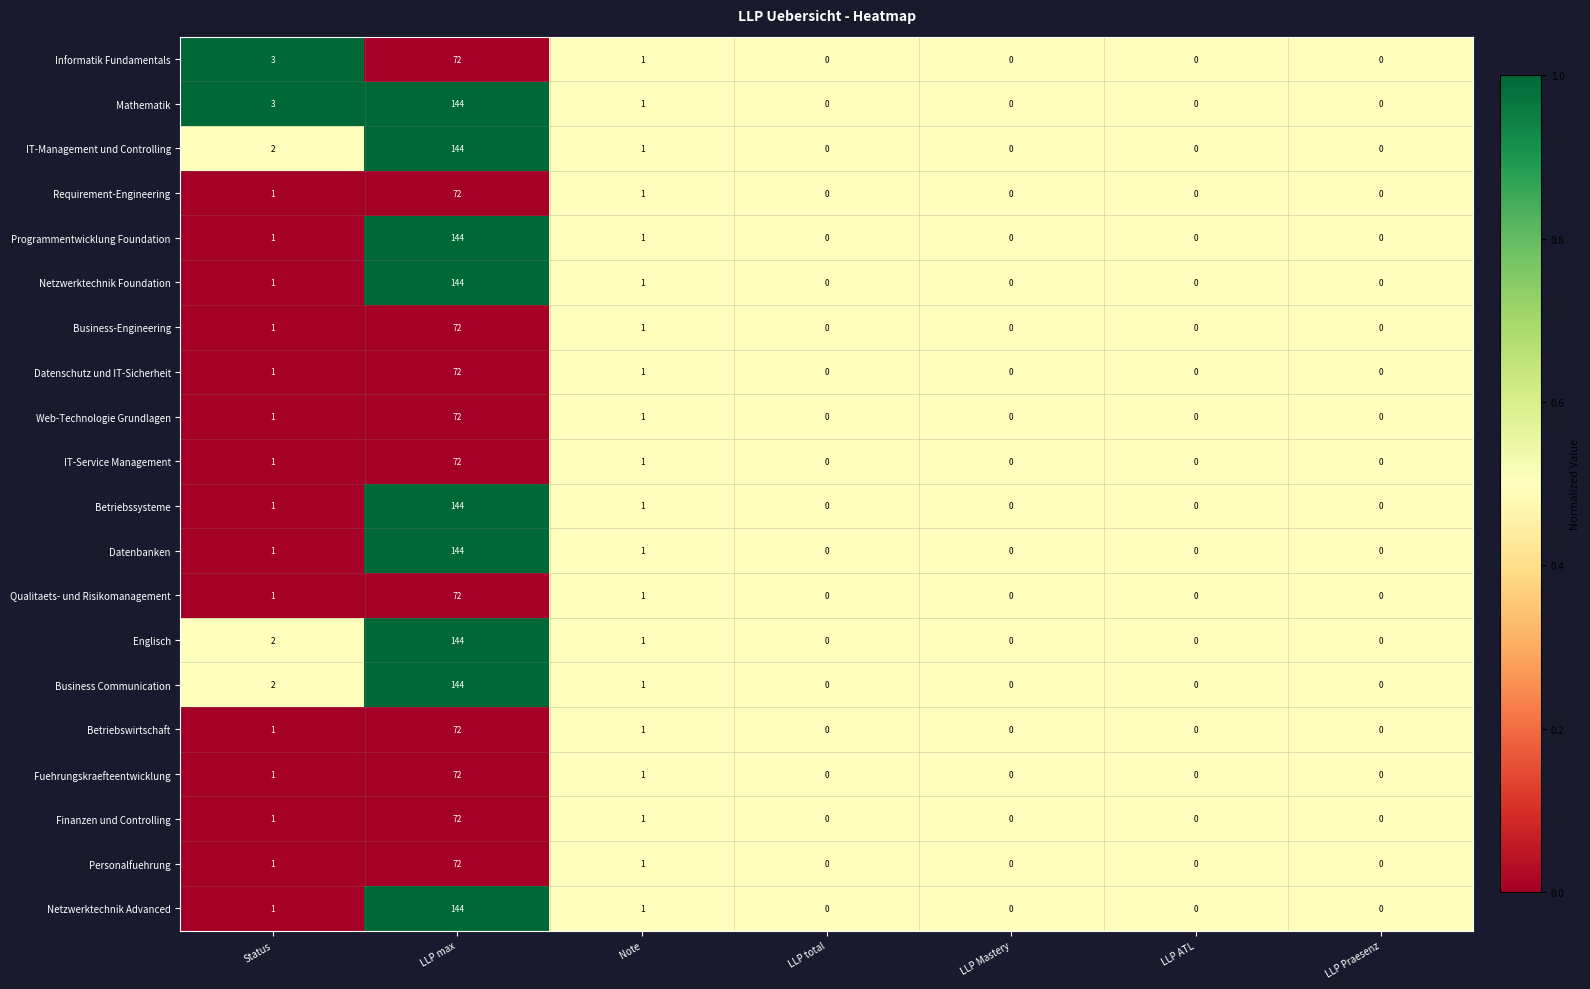

How many series are shown in this chart?

20